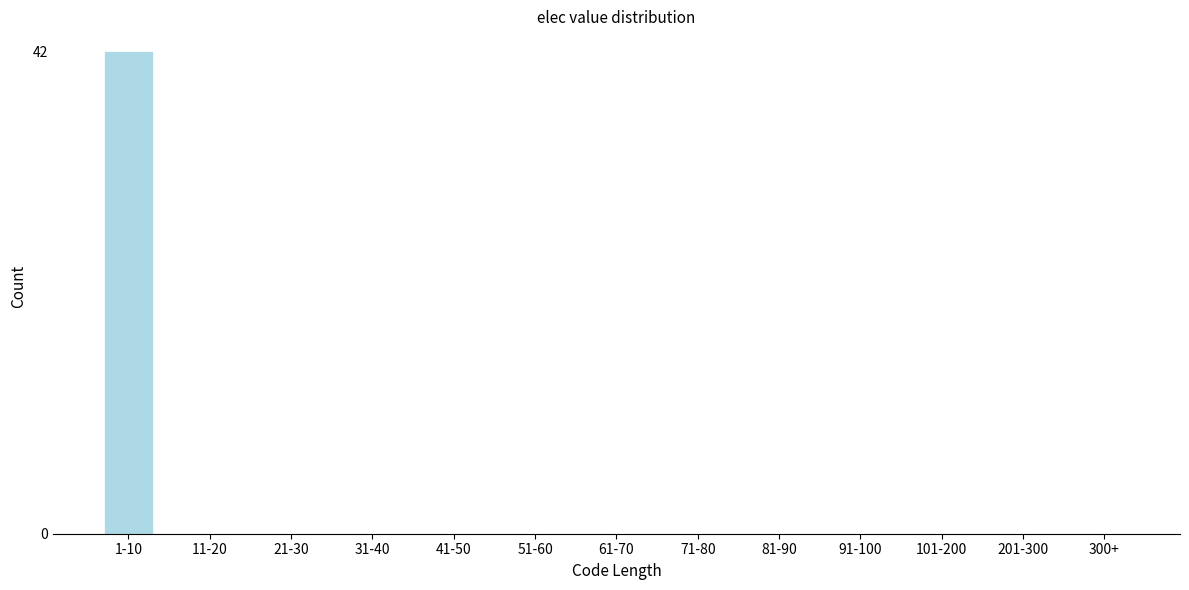

Reading right to left, list all the values displayed in this chart.

300+=0	201-300=0	101-200=0	91-100=0	81-90=0	71-80=0	61-70=0	51-60=0	41-50=0	31-40=0	21-30=0	11-20=0	1-10=42